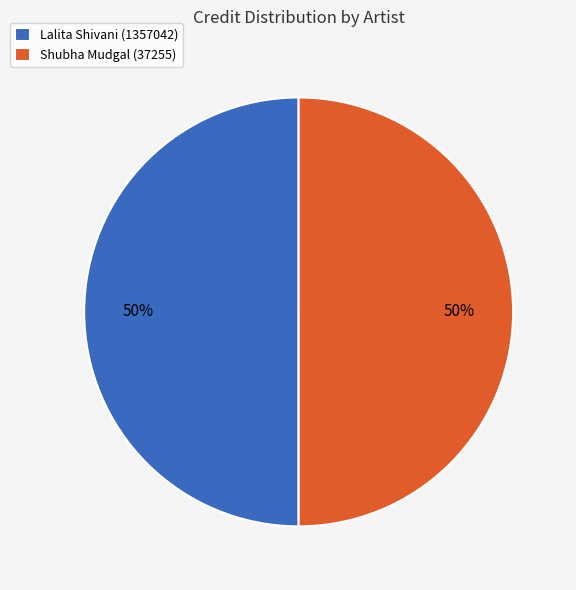

To the nearest percent, what is the average slice percentage?

50%